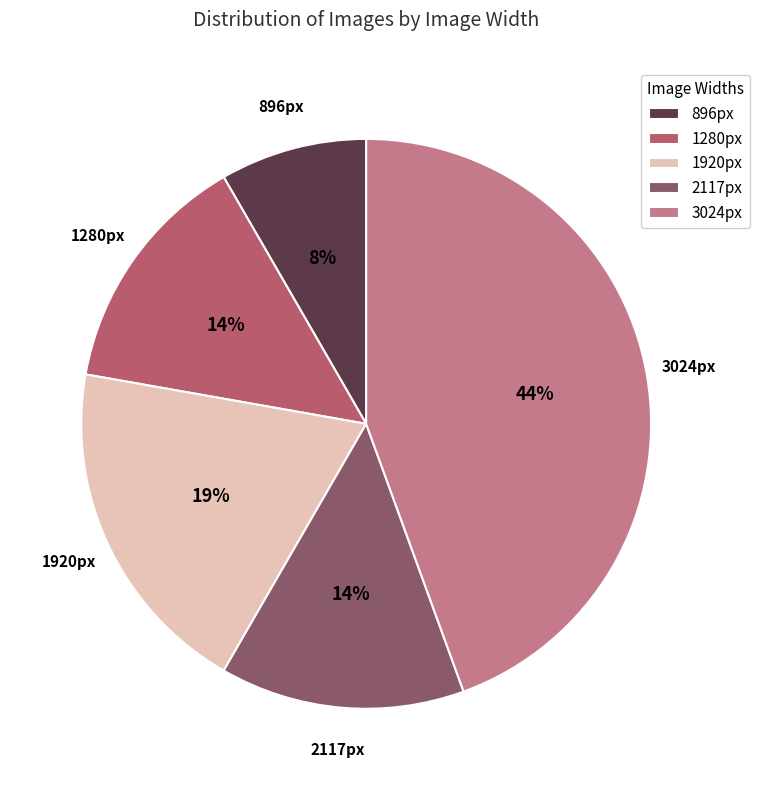

The 896px slice represents 14% of the pie. True or false?

False